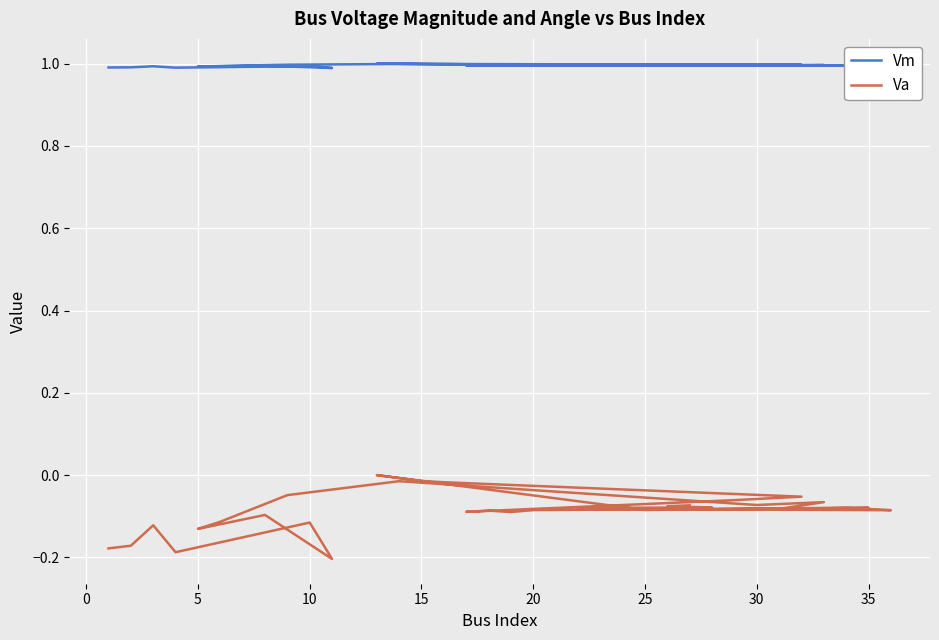

How many lines are shown in the chart?

2